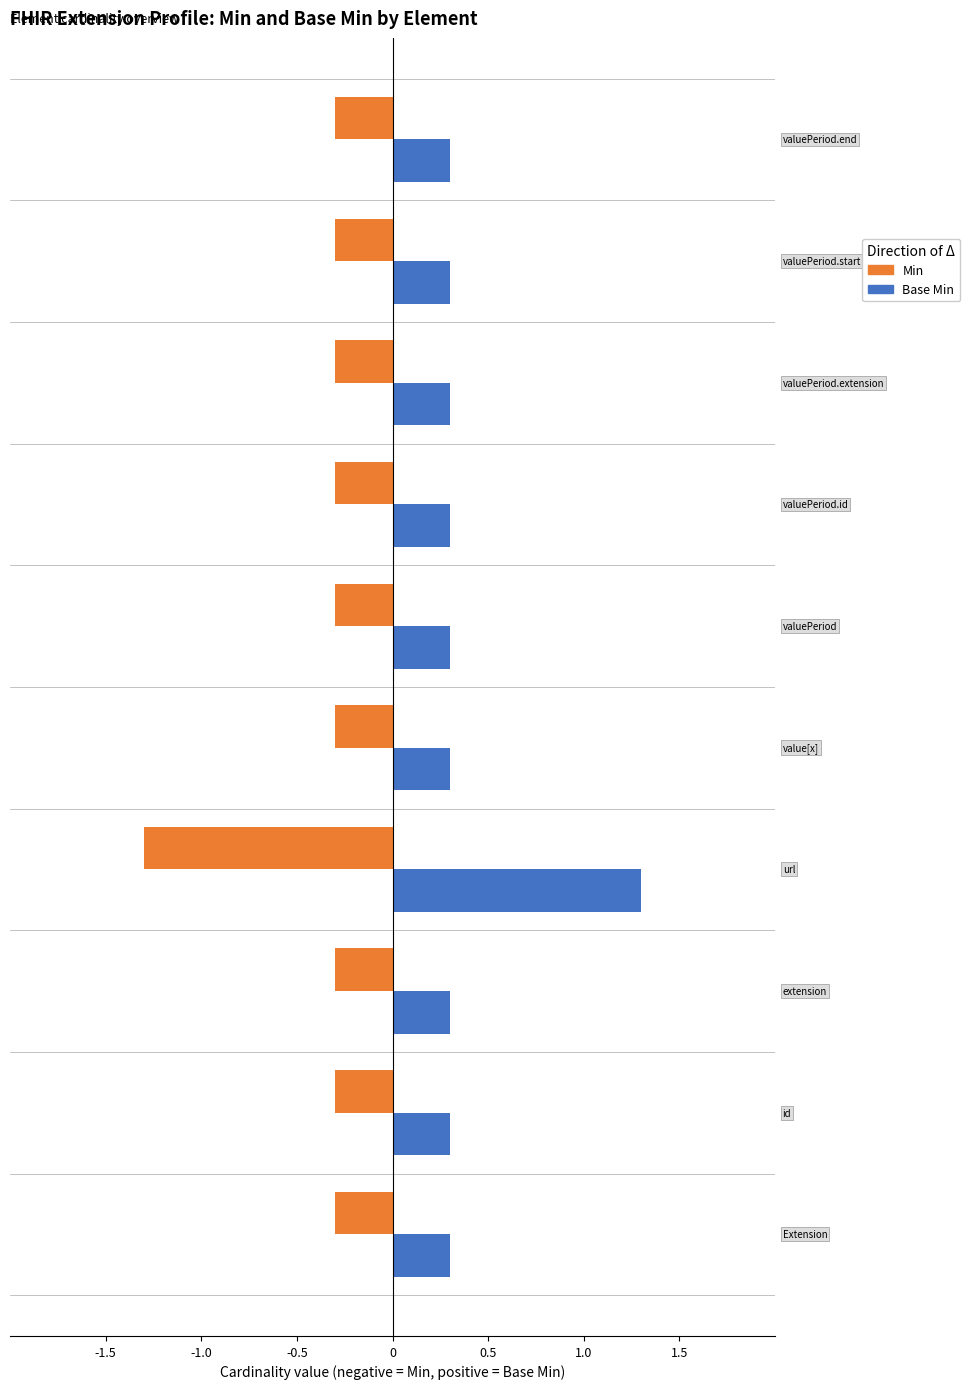

Which series has the largest total across all categories?

Base Min